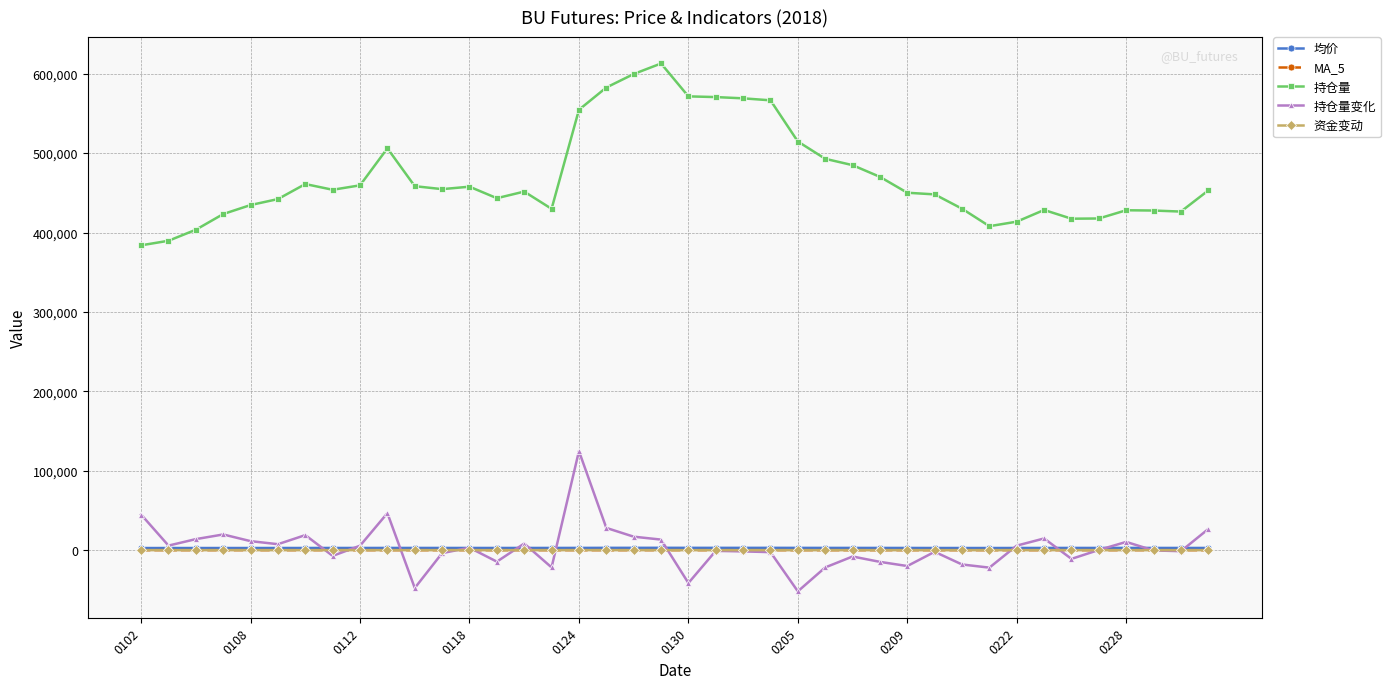

What is the value of the 均价 point at the 30th from the left?

2722.0